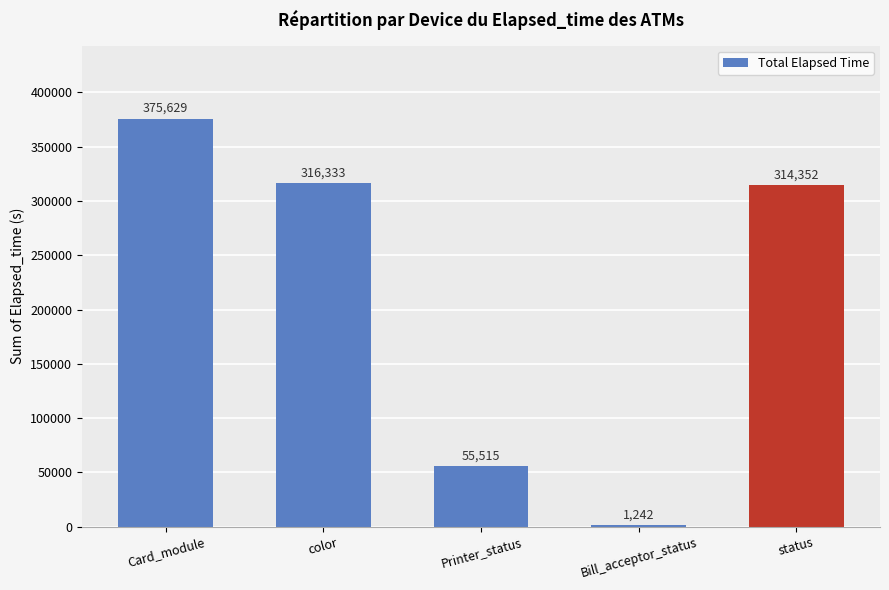

What value does the data have at Card_module?

375629